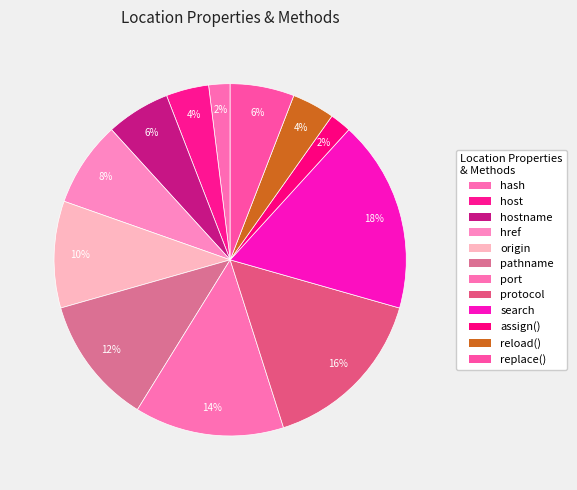

How much of the chart is everything except protocol?

84.3%